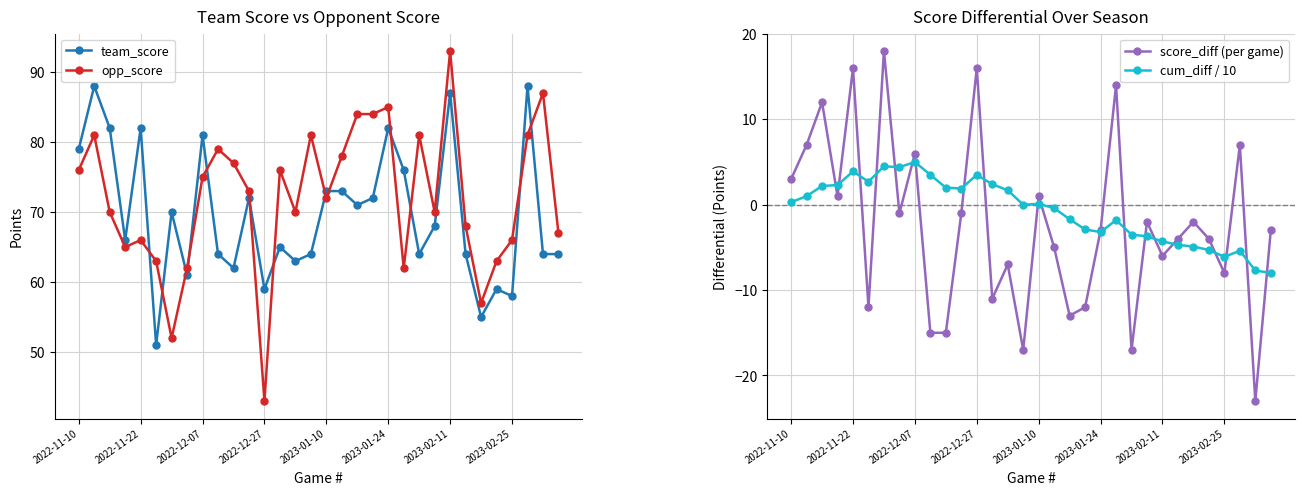

The opp_score series shows 66 at 2022-11-22. True or false?

True